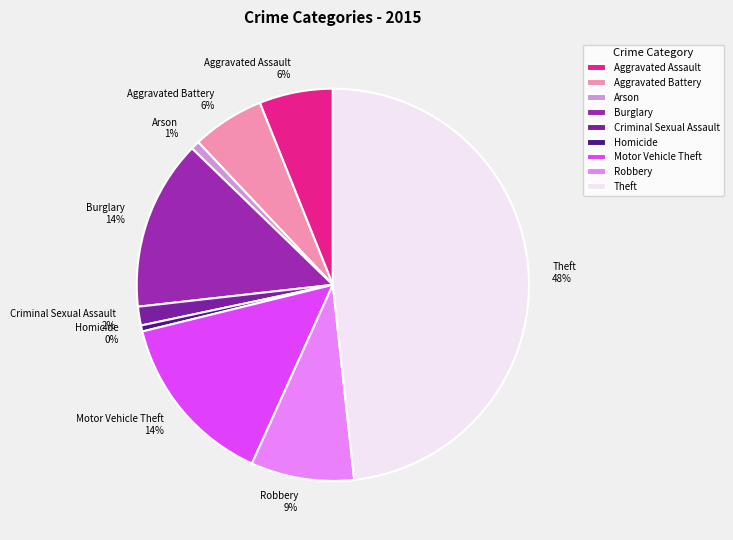

To the nearest percent, what is the difference between the Homicide and Aggravated Assault slice percentages?

6%